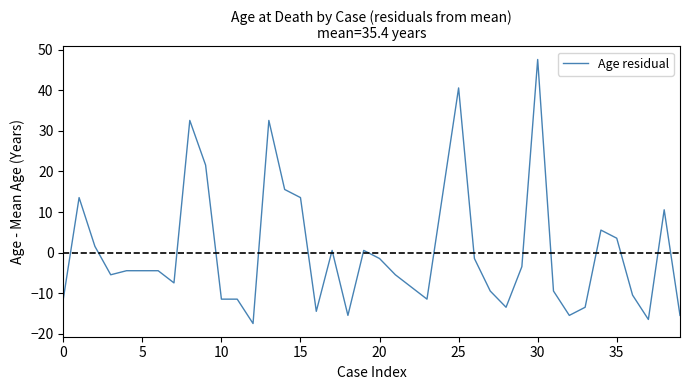

What is the maximum value shown in the chart?

47.6